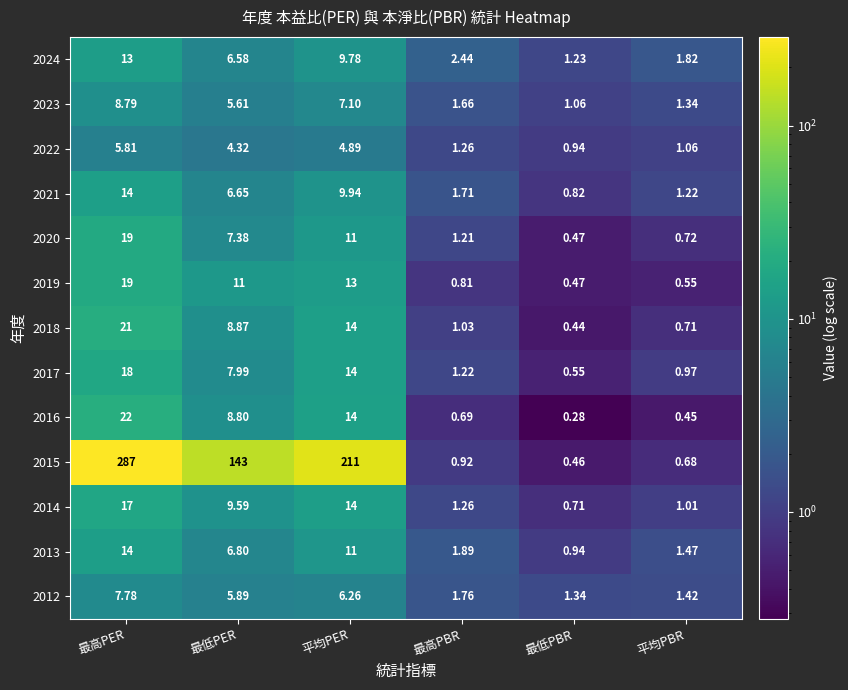

At which category is the sum across all series the highest?

最高PER